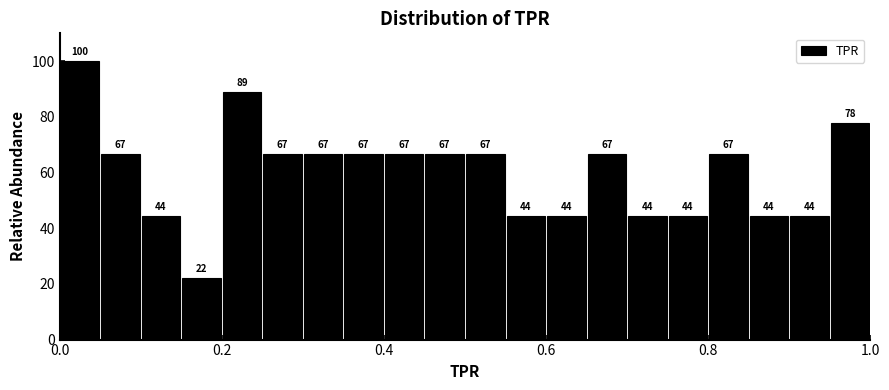

Around what value on the x-axis is the tallest bar? Give the approximate position of its centre, as read against the axis.

0.02